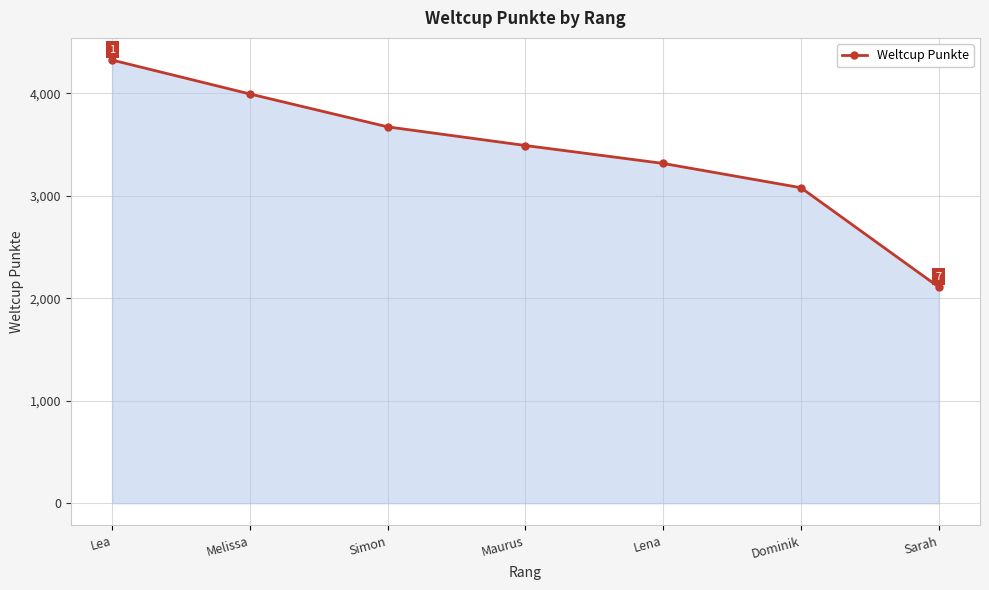

What is the maximum value shown in the chart?

4326